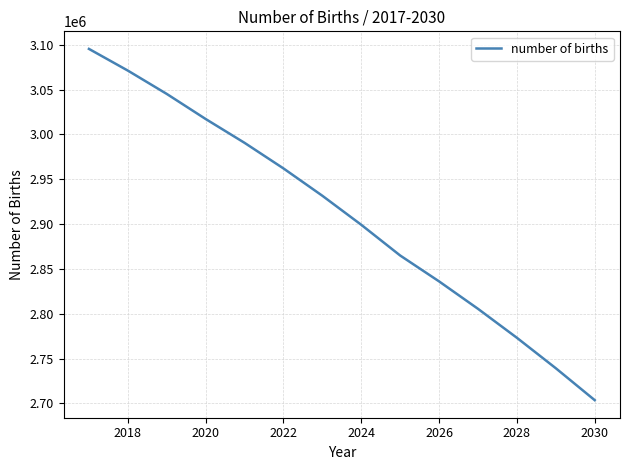

What is the smallest value displayed?

2703670